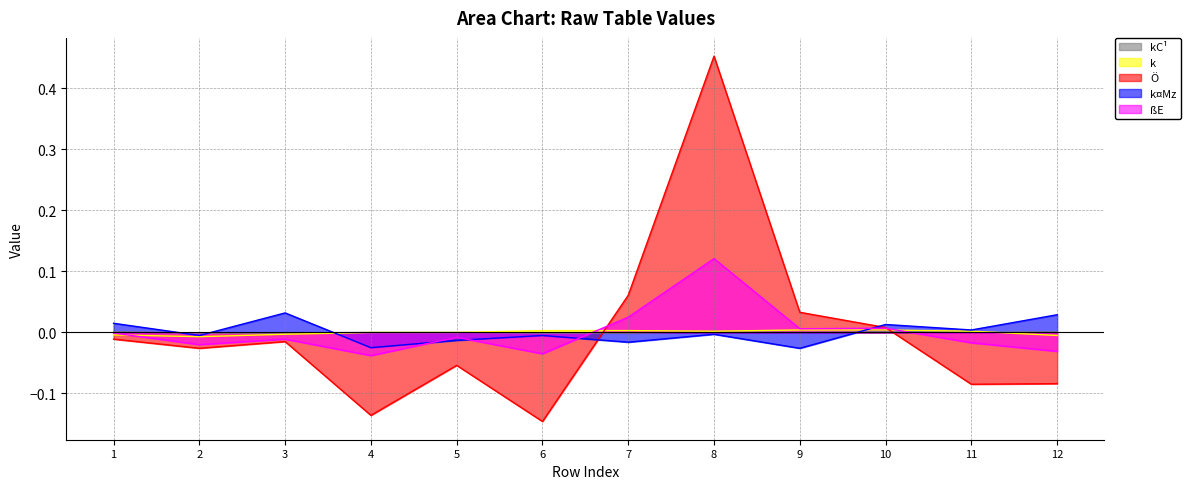

How many values in kC¹ are above zero?

4